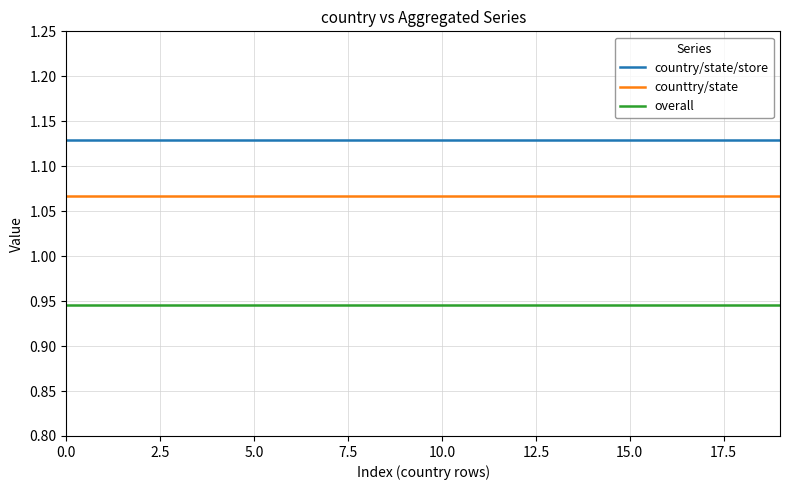

Which series has the largest total across all categories?

country/state/store